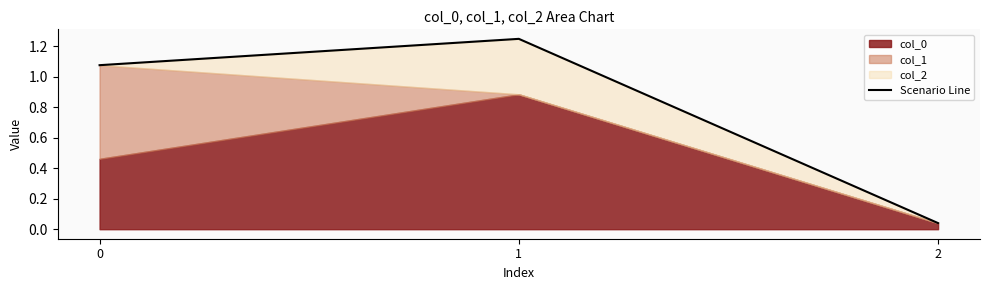

True or false: the data shows 2.1 at 1.

False